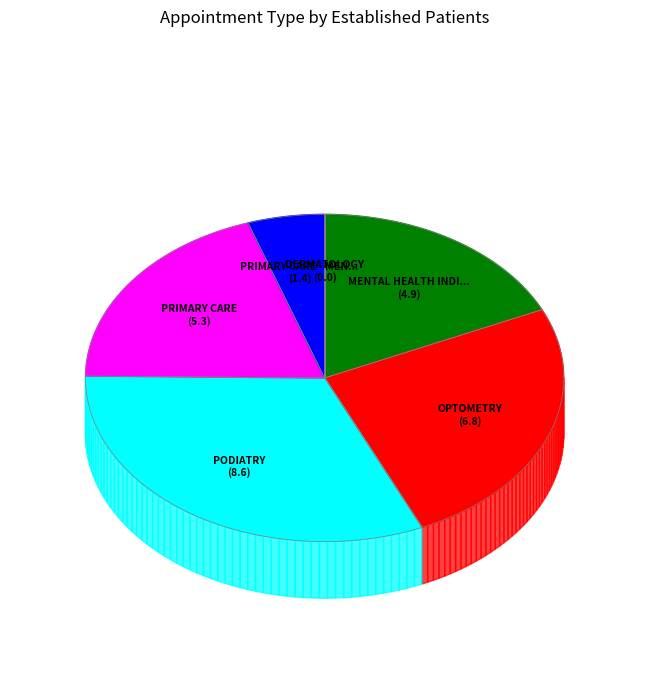

The PRIMARY CARE - MENTAL HEALTH INTEGRATED slice represents 5% of the pie. True or false?

True